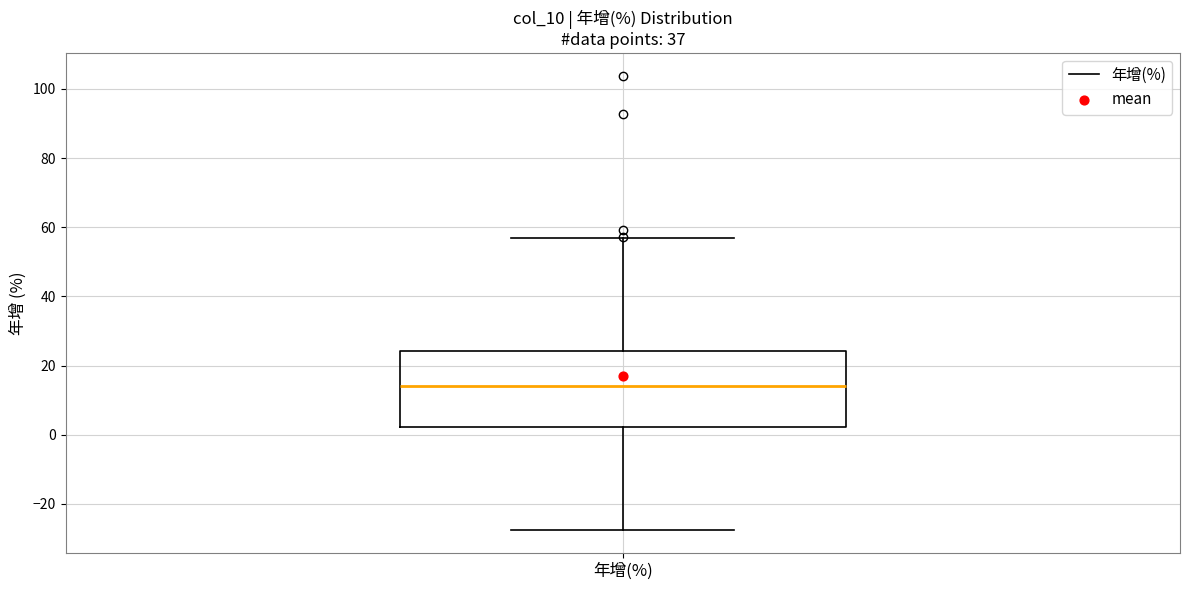

Where does the median line of the box for 年增(%) sit on the y-axis? The values are not printed on the chart, so give them approximately, as read against the axis.

14